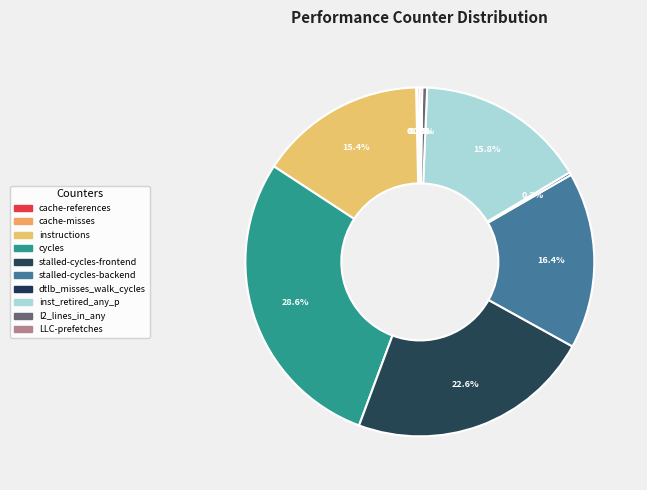

Is there a majority slice in this chart?

No